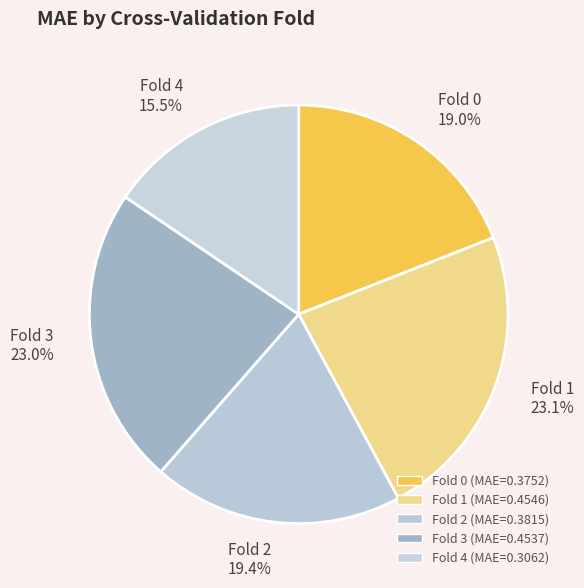

Which has a higher value, Fold 0 or Fold 1?

Fold 1